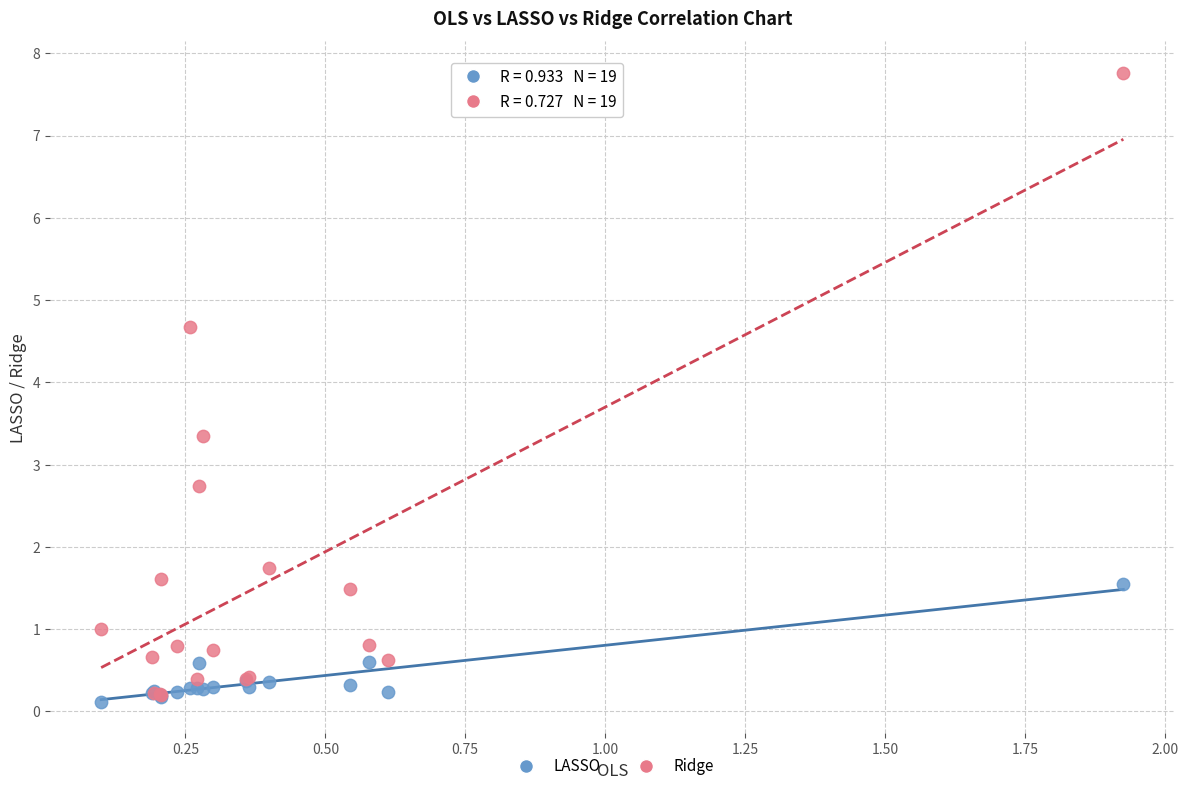

What are all the series names shown in the legend?

LASSO, Ridge